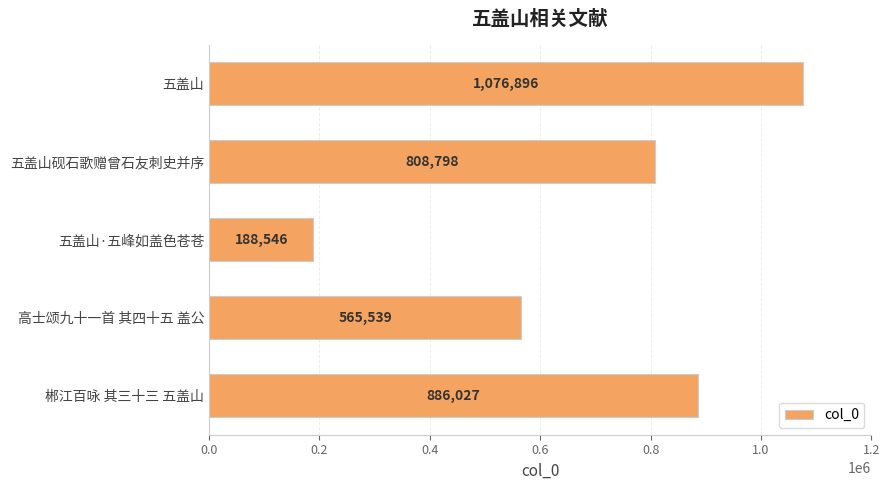

What is the change in value from 五盖山·五峰如盖色苍苍 to 五盖山?

+888350